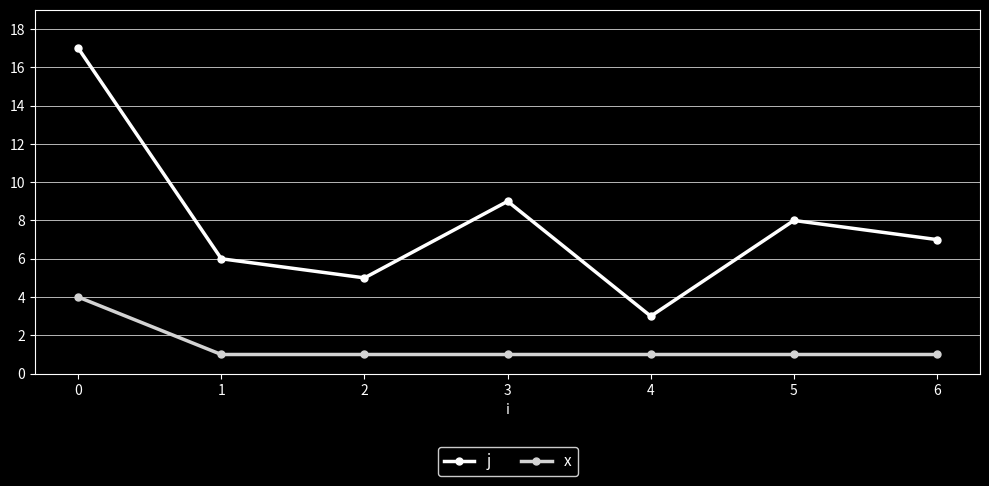

What is the greatest value displayed?

17